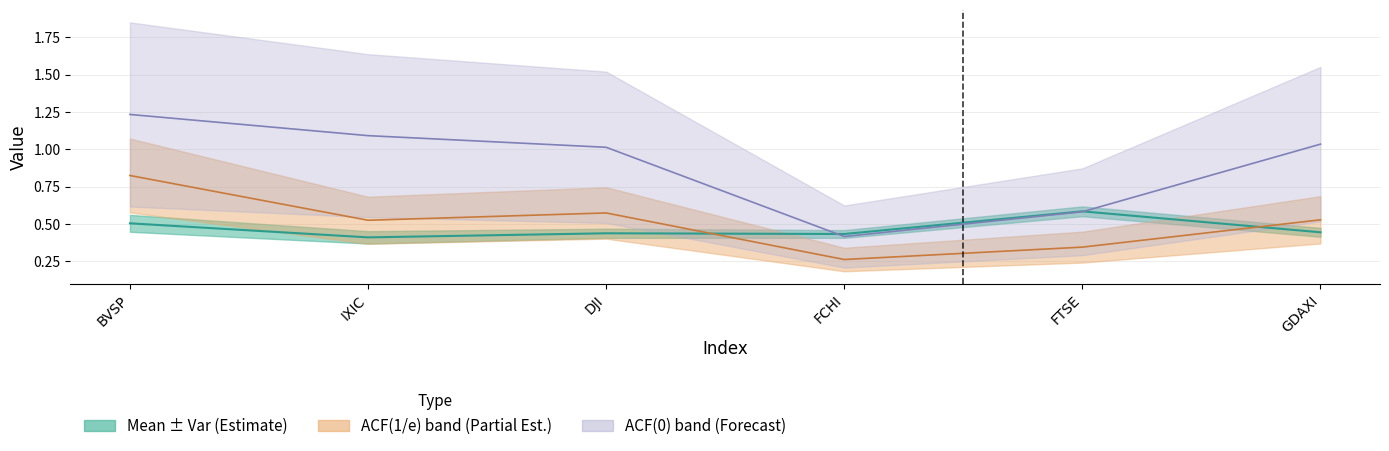

What is the label of the 1st point from the left?

BVSP